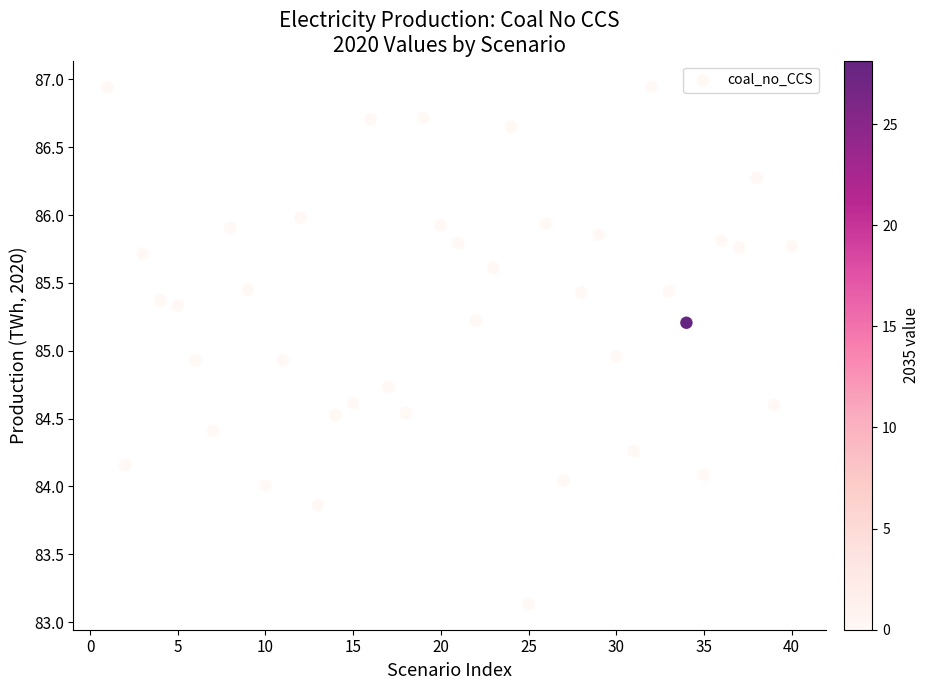

What is the range of Y values (max minus min)?

3.8